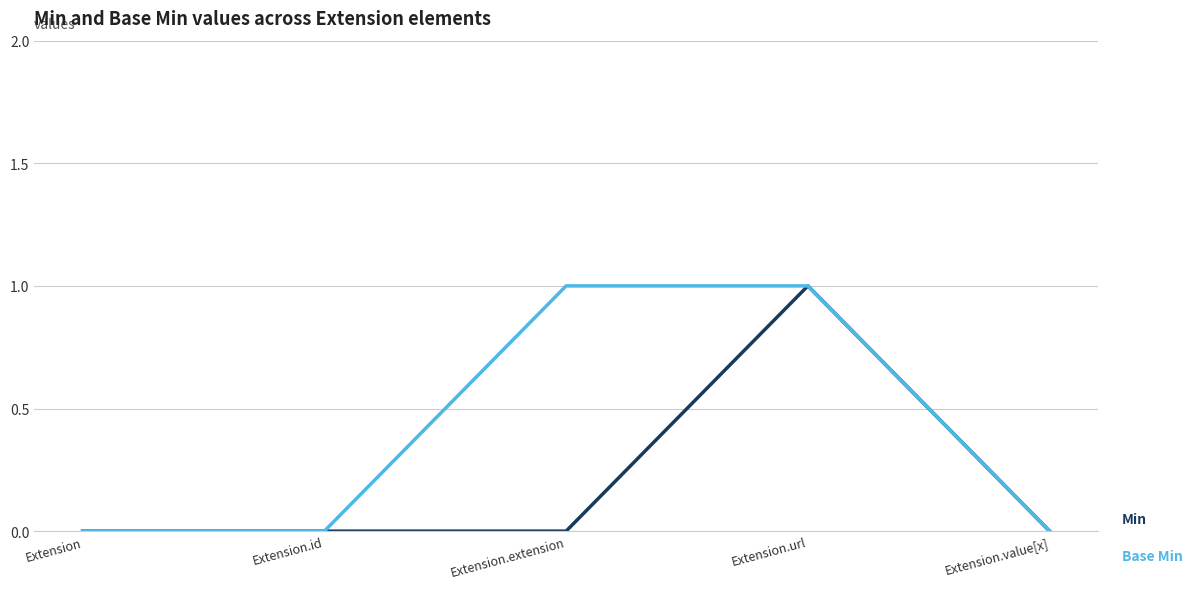

What position from the left is Extension.value[x]?

5